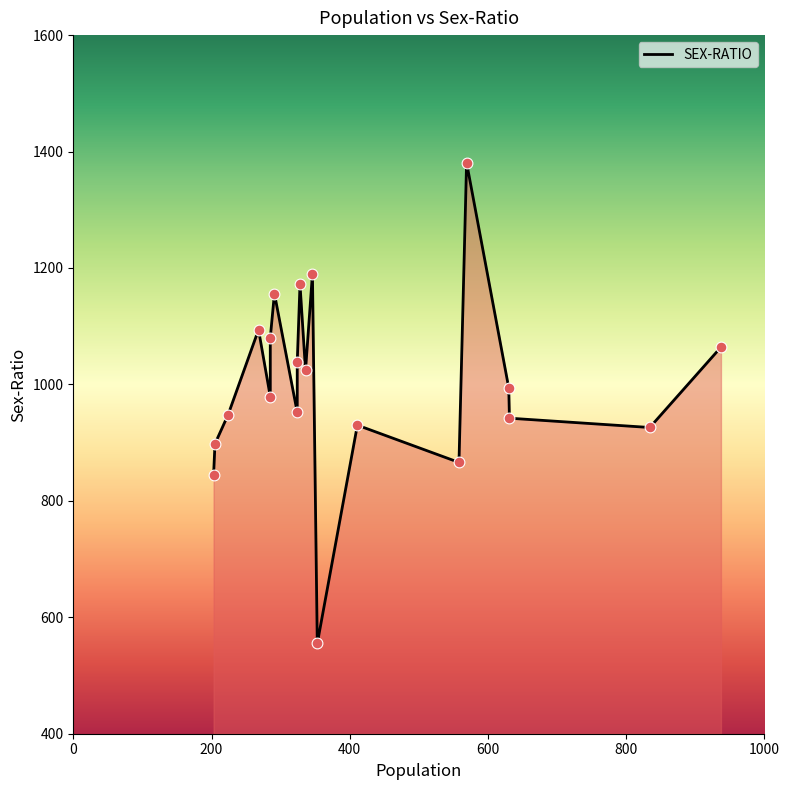

Approximately how many times larger is the value at 631 compared to 353?

1.7